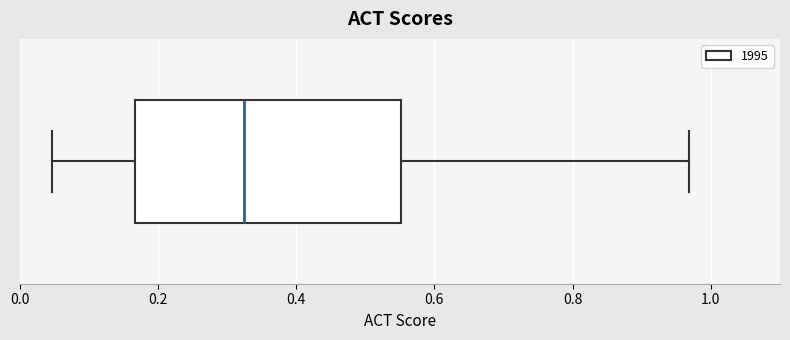

Read this box plot against the x-axis: the position of the median line, the range covered by the box, and the ends of both whiskers. The values are not printed on the chart, so give them approximately, as read against the axis.

median 0.32, box 0.16 to 0.56, whiskers 0.04 to 0.96